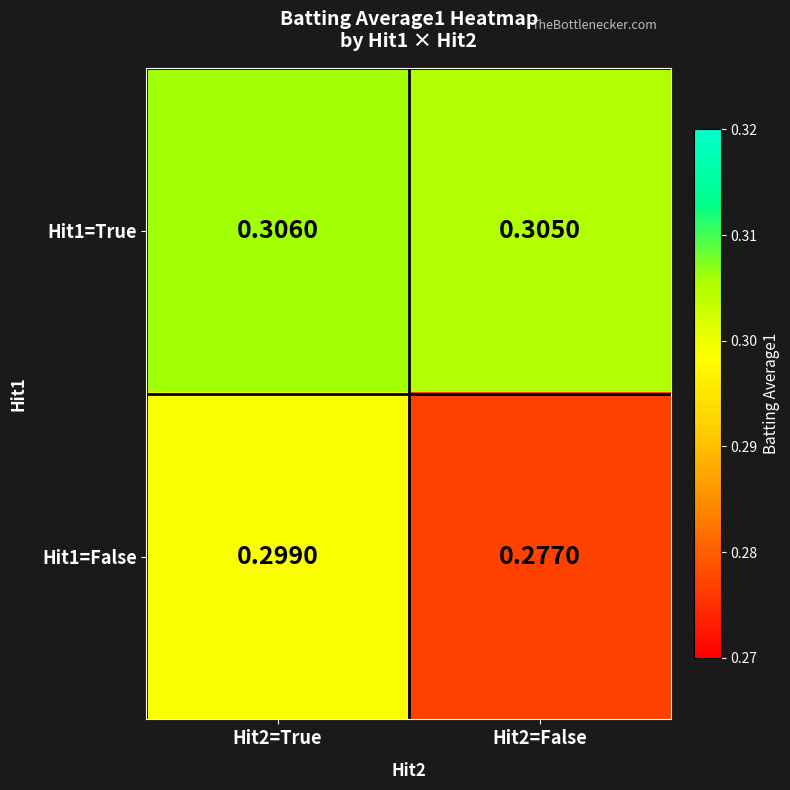

At how many categories does at least one series exceed 0?

2